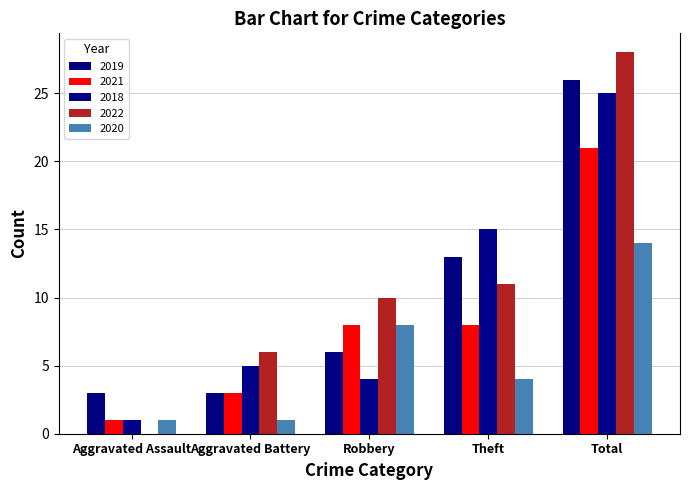

What is the label of the 3rd bar from the left?

Robbery